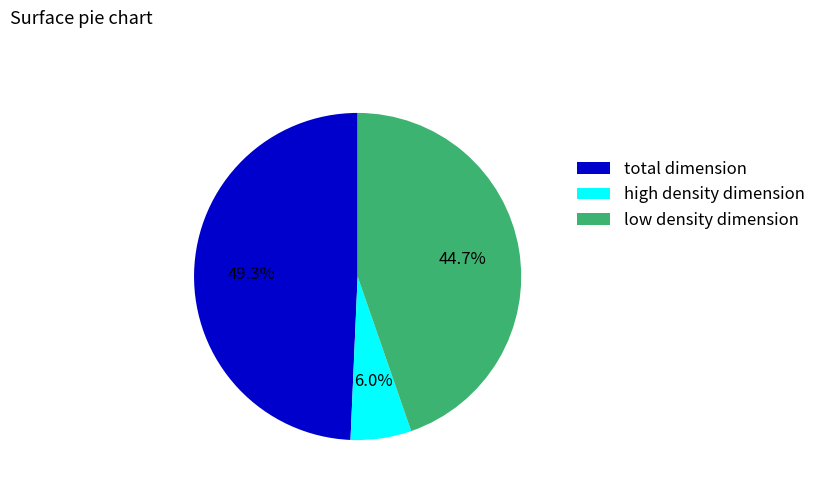

Is high density dimension the majority of the pie?

No